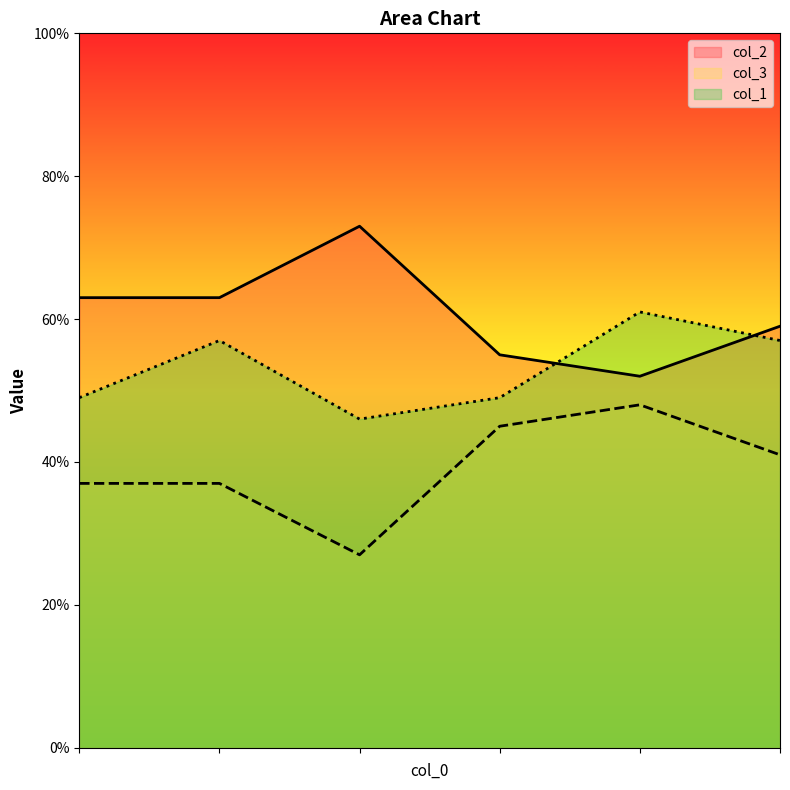

What are all the series names shown in the legend?

col_2, col_3, col_1